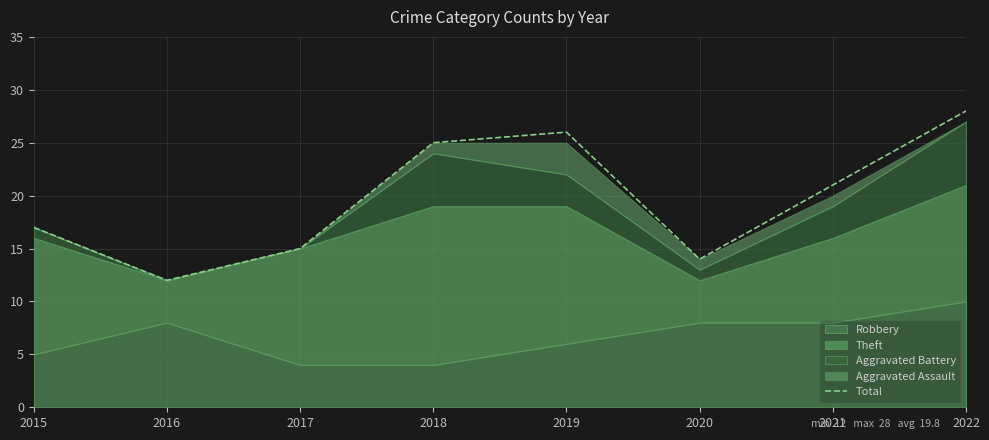

What is the change in value from 2015 to 2022?

+11